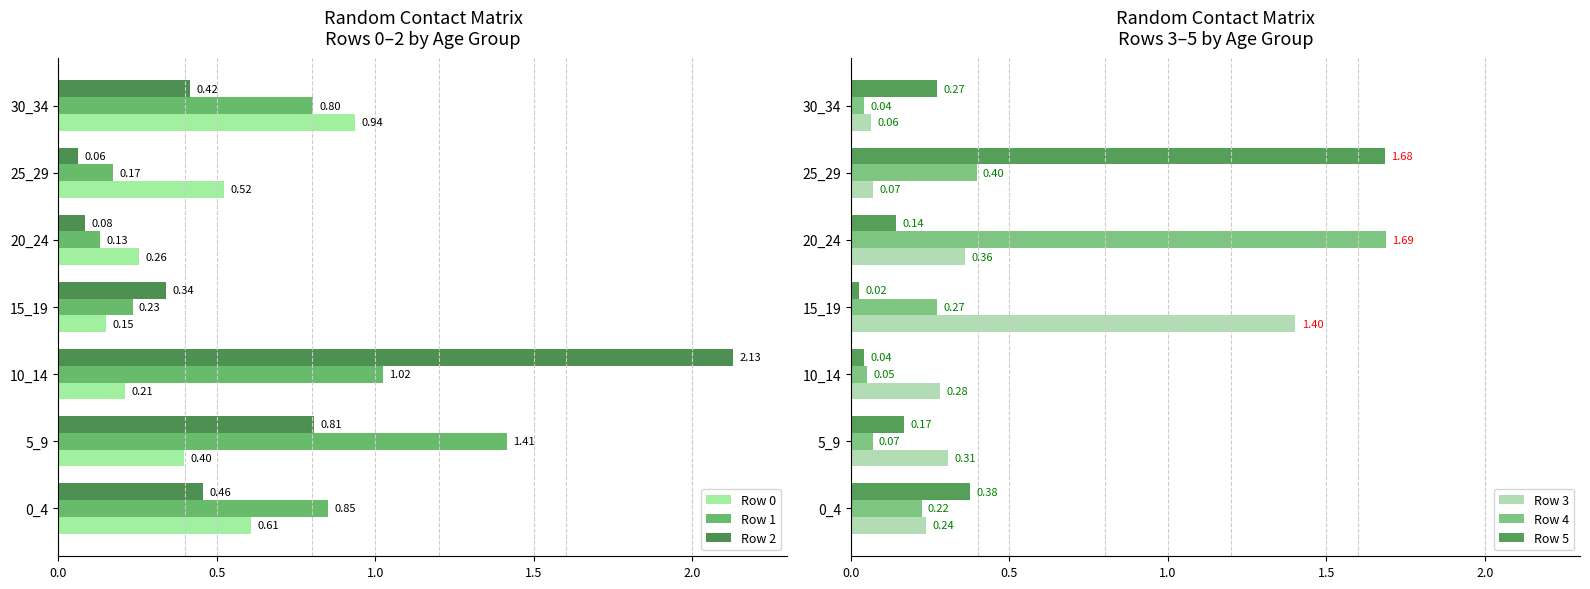

How many groups of bars are there?

7